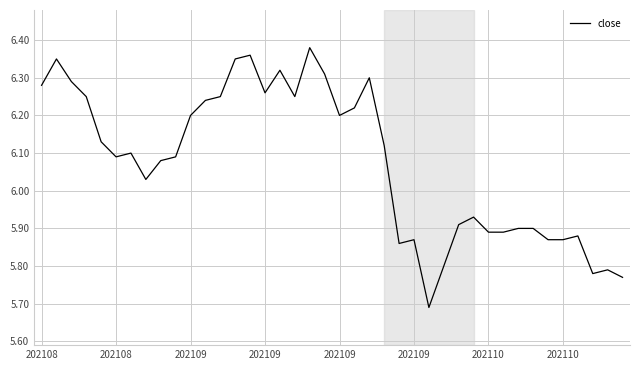

Does the chart display data point markers on the line(s)?

No